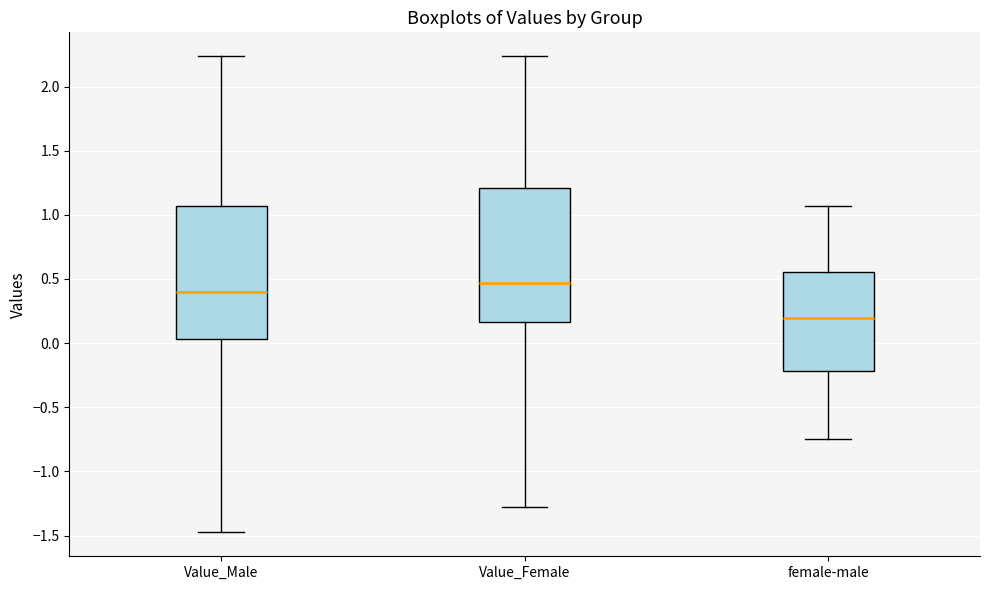

Reading left to right, transcribe this box plot: for each box, give where its median line is, the range the box spans, and where its two whiskers end, as read against the y-axis. The values are not printed on the chart, so give them approximately, as read against the axis.

Value_Male: median 0.40, box 0.05 to 1.05, whiskers -1.50 to 2.25
Value_Female: median 0.45, box 0.15 to 1.20, whiskers -1.25 to 2.25
female-male: median 0.20, box -0.20 to 0.55, whiskers -0.75 to 1.05